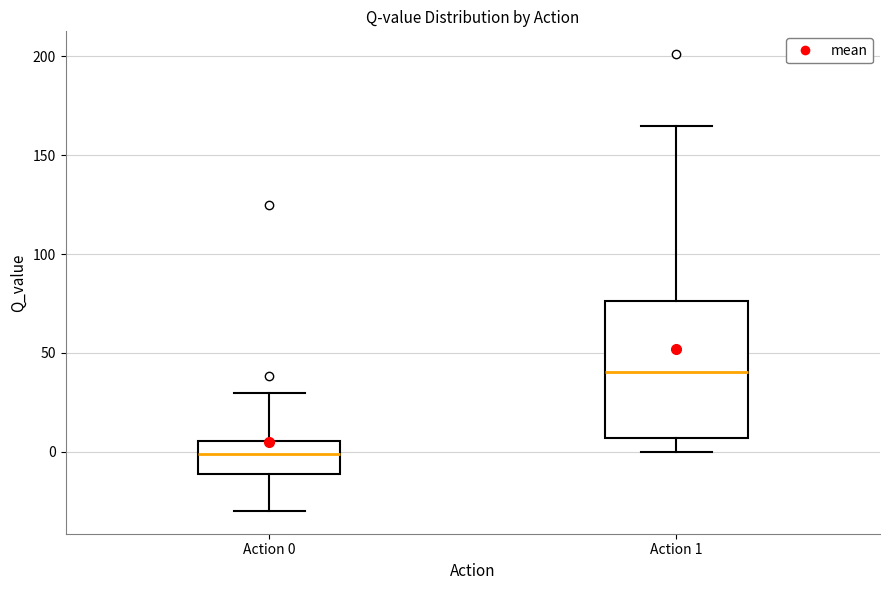

Reading left to right, read every box against the y-axis: the position of its median line, the range the box covers, and the ends of its whiskers. The values are not printed on the chart, so give them approximately, as read against the axis.

Action 0: median 0, box -10 to 5, whiskers -30 to 30
Action 1: median 40, box 5 to 75, whiskers 0 to 165